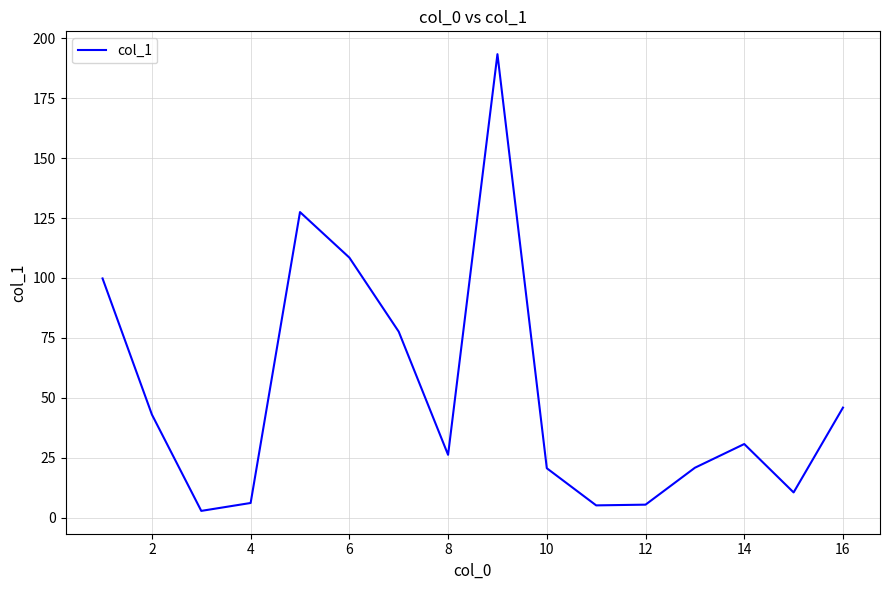

What is the difference between the maximum and minimum values?

190.6